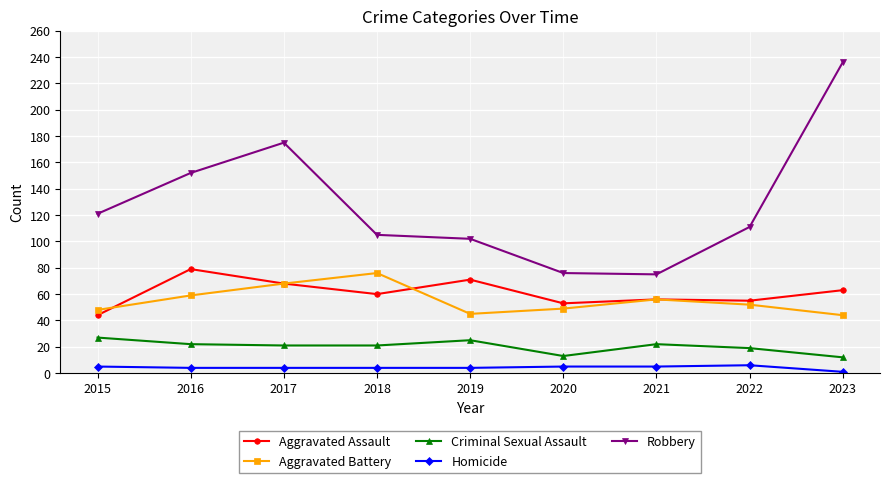

The Aggravated Battery series shows 20 at 2019. True or false?

False